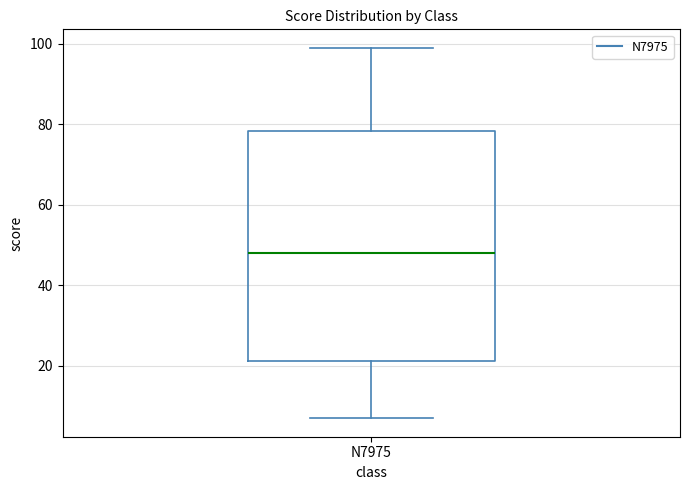

Transcribe this box plot: give where the median line is, the range the box spans, and where the two whiskers end, as read against the y-axis. The values are not printed on the chart, so give them approximately, as read against the axis.

median 48, box 22 to 78, whiskers 8 to 100